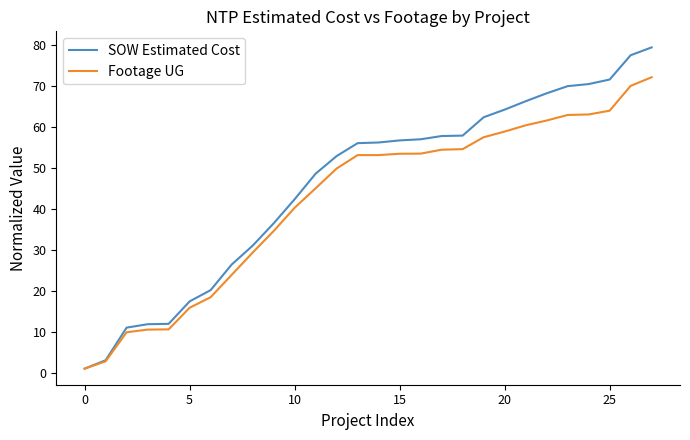

What is the minimum value for SOW Estimated Cost?

1.0